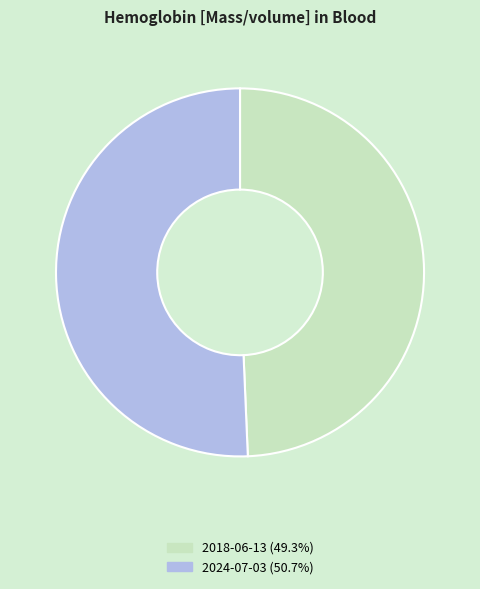

Is there any slice that represents more than half of the pie?

Yes